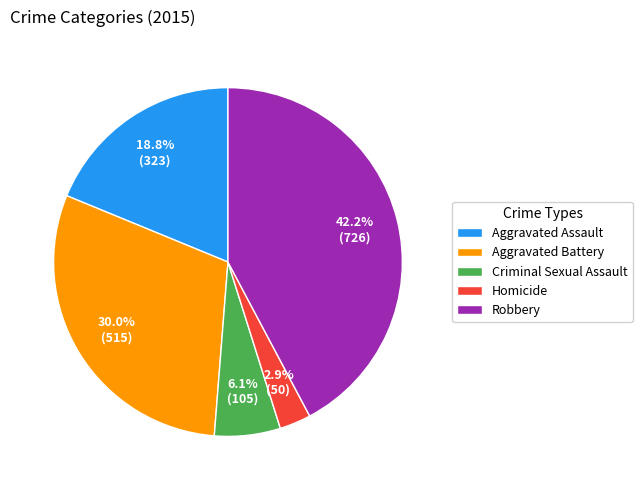

Does Criminal Sexual Assault account for over 50% of the chart?

No